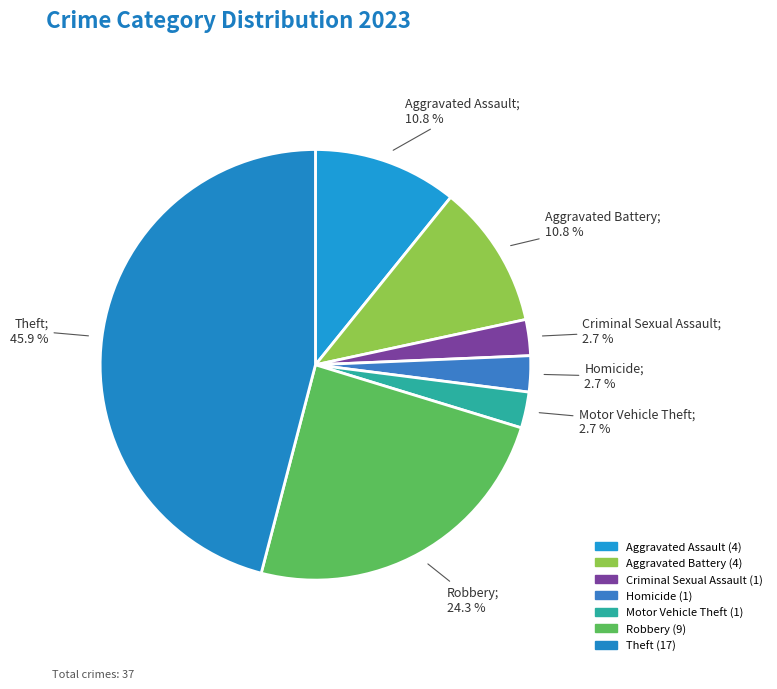

To the nearest percent, what is the combined percentage of Homicide and Theft?

49%